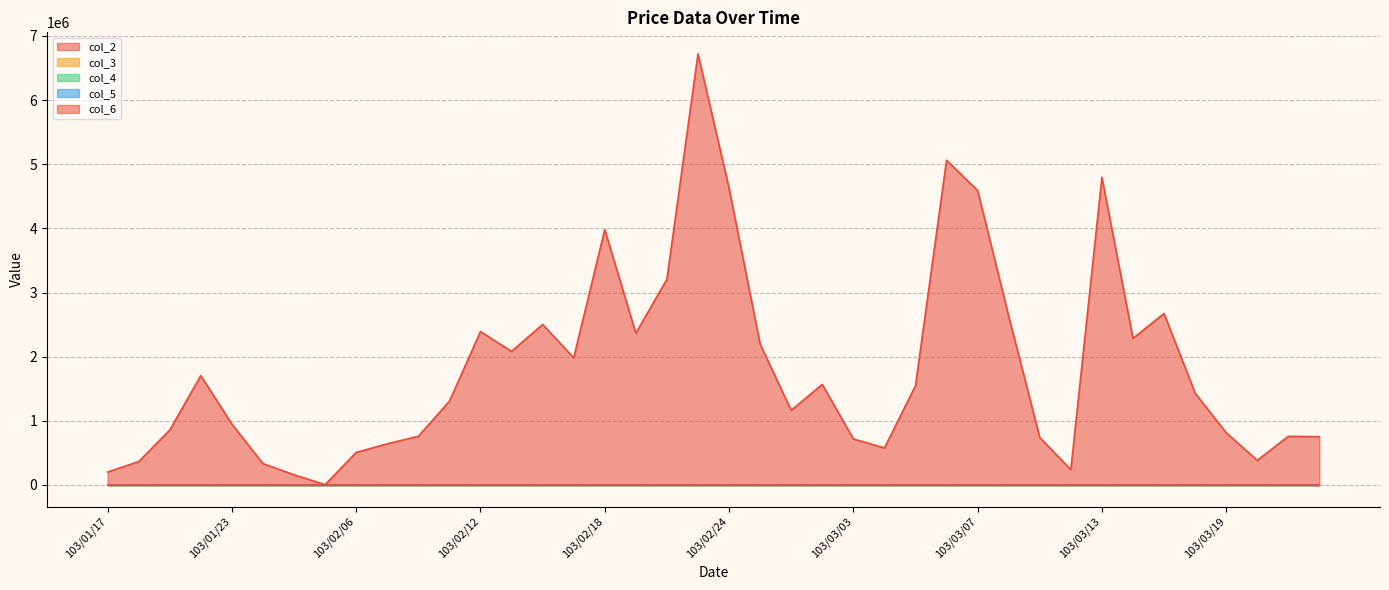

What is the difference between the maximum and second lowest values in the col_3 series?

0.6